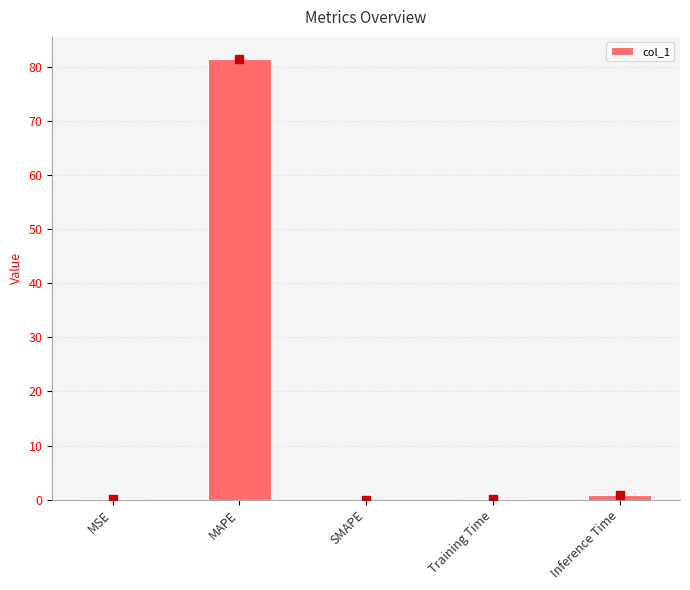

What is the approximate value at MAPE?

81.5